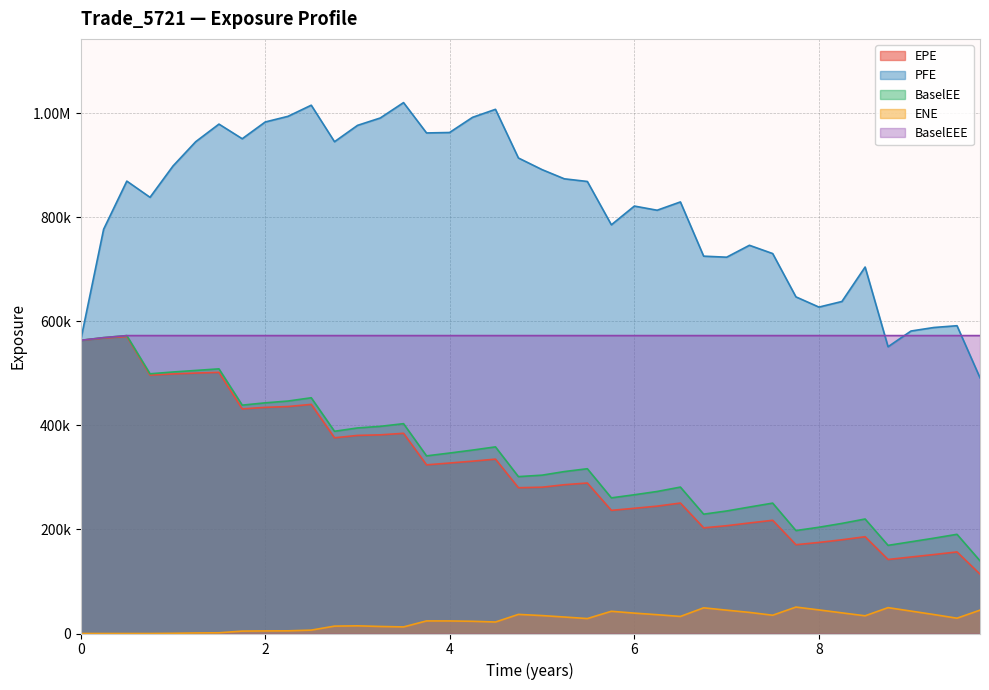

What is the average value of the BaselEEE series?

572437.1